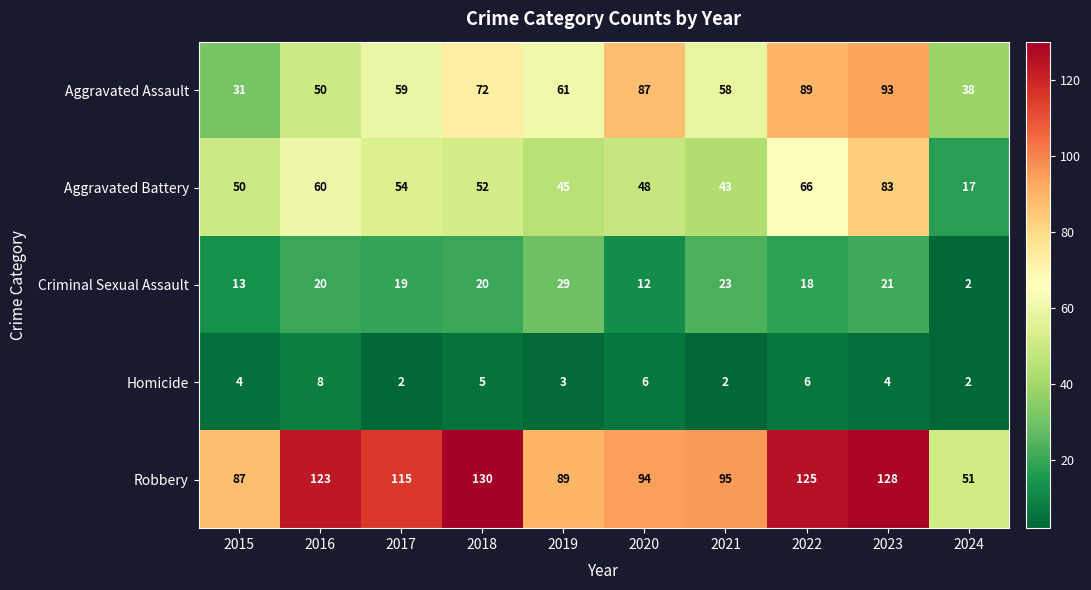

What value does the Homicide series have at 2022?

6